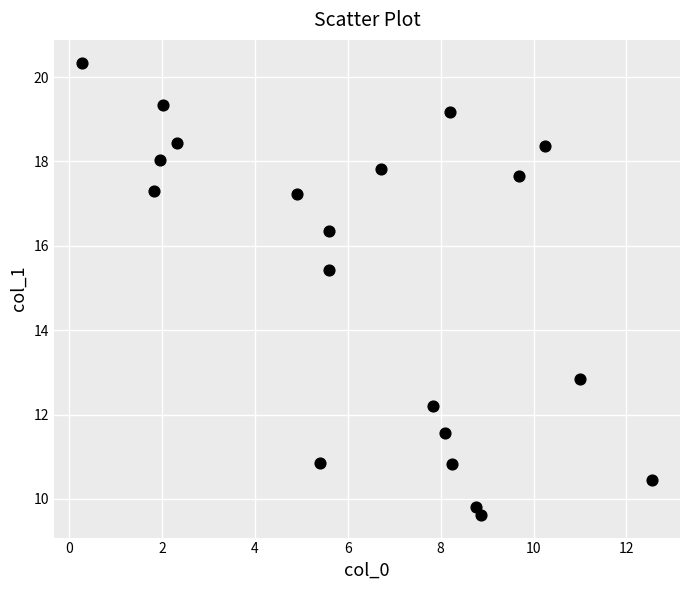

What Y value in the scatter plot is closest to 14?

12.9